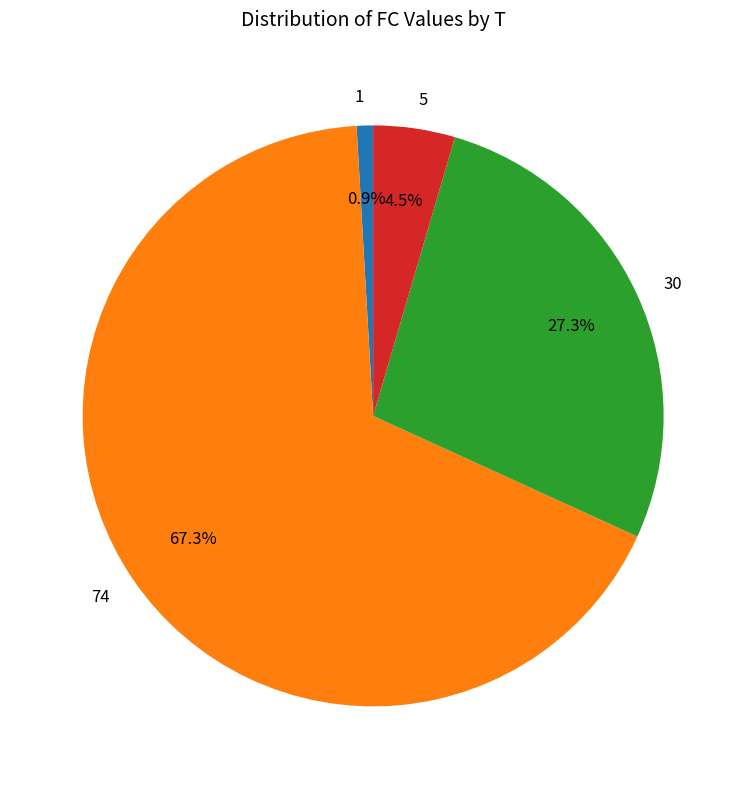

Between 74 and 1, which is larger?

74